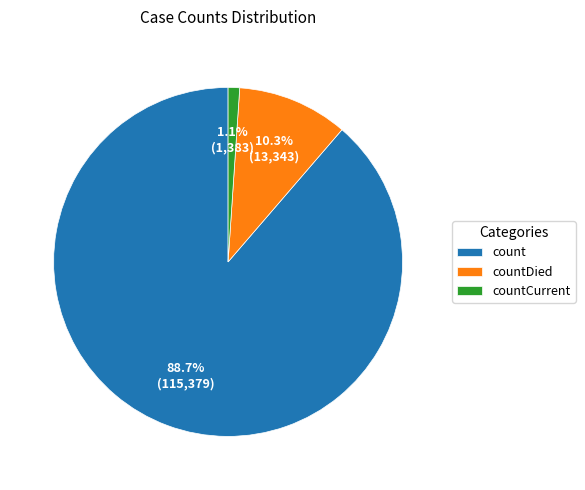

To the nearest percent, what portion does countCurrent represent?

1%